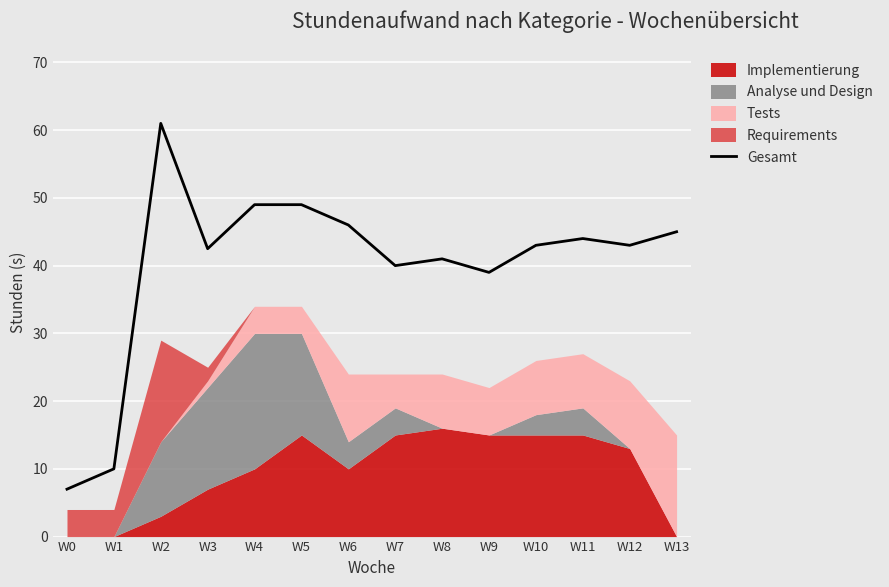

The Gesamt series shows 31.0 at W4. True or false?

False